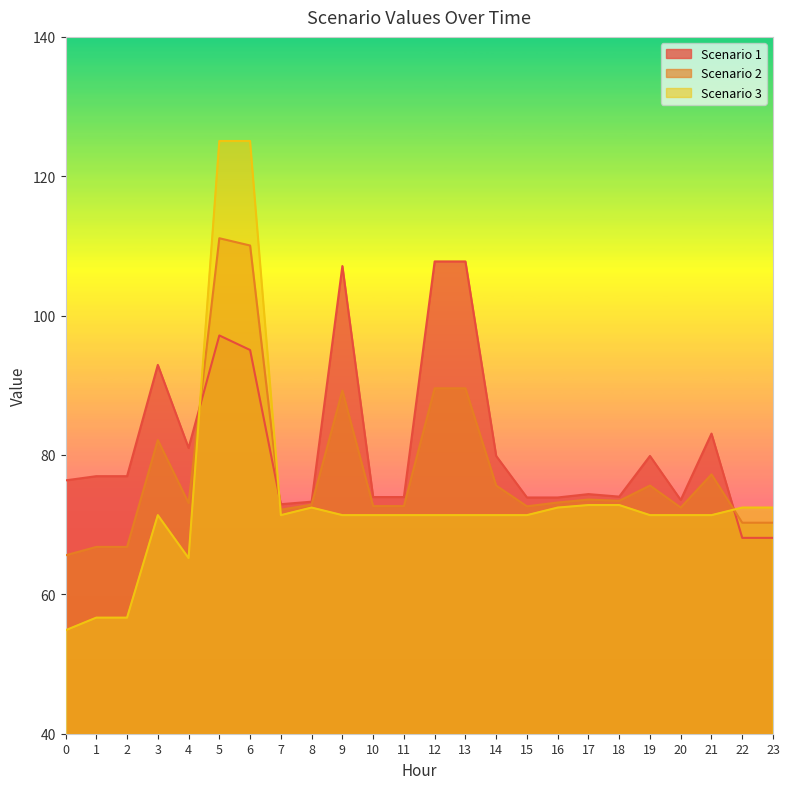

Where is the first local maximum for Scenario 2?

3